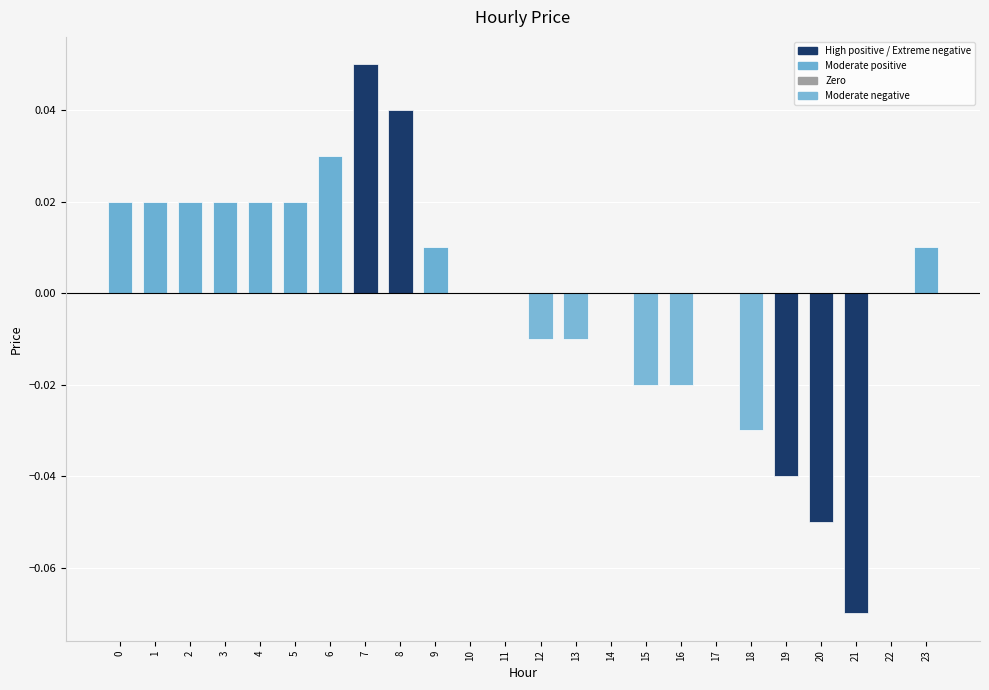

Between 7 and 13, which is larger?

7